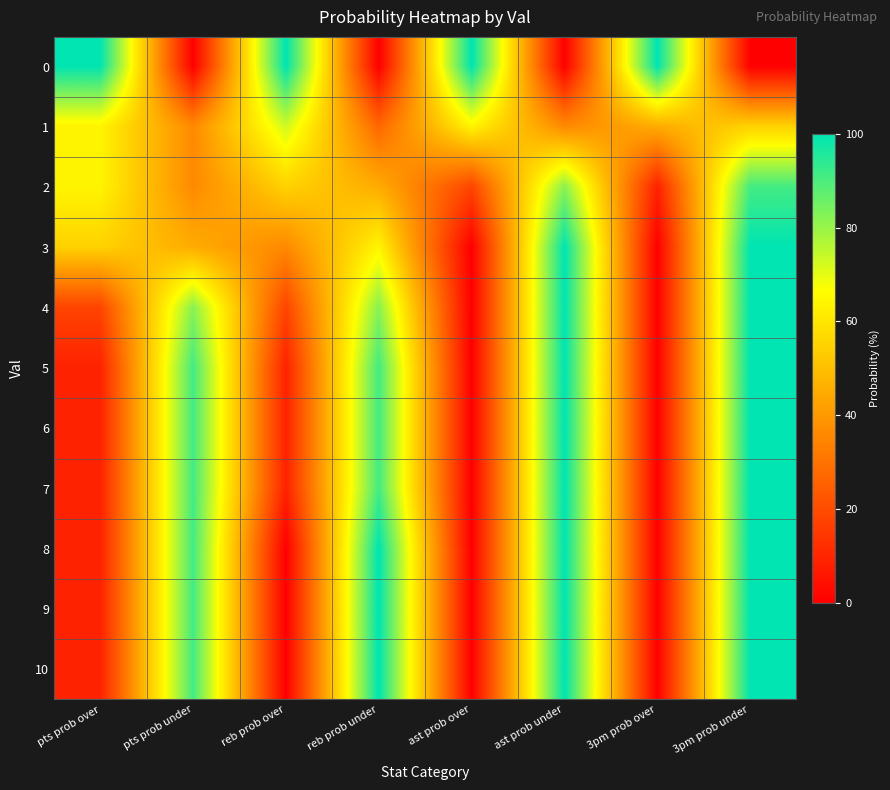

What is the maximum value shown in the chart?

100